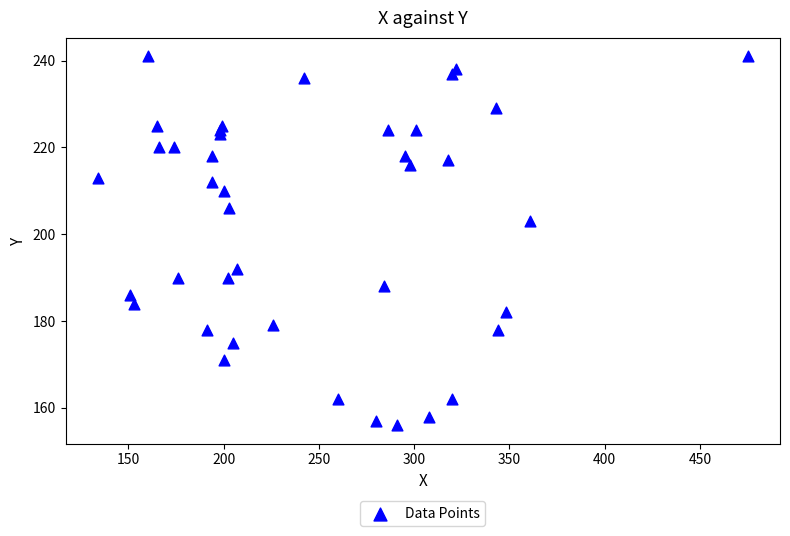

What Y value in the scatter plot is closest to 198?

203